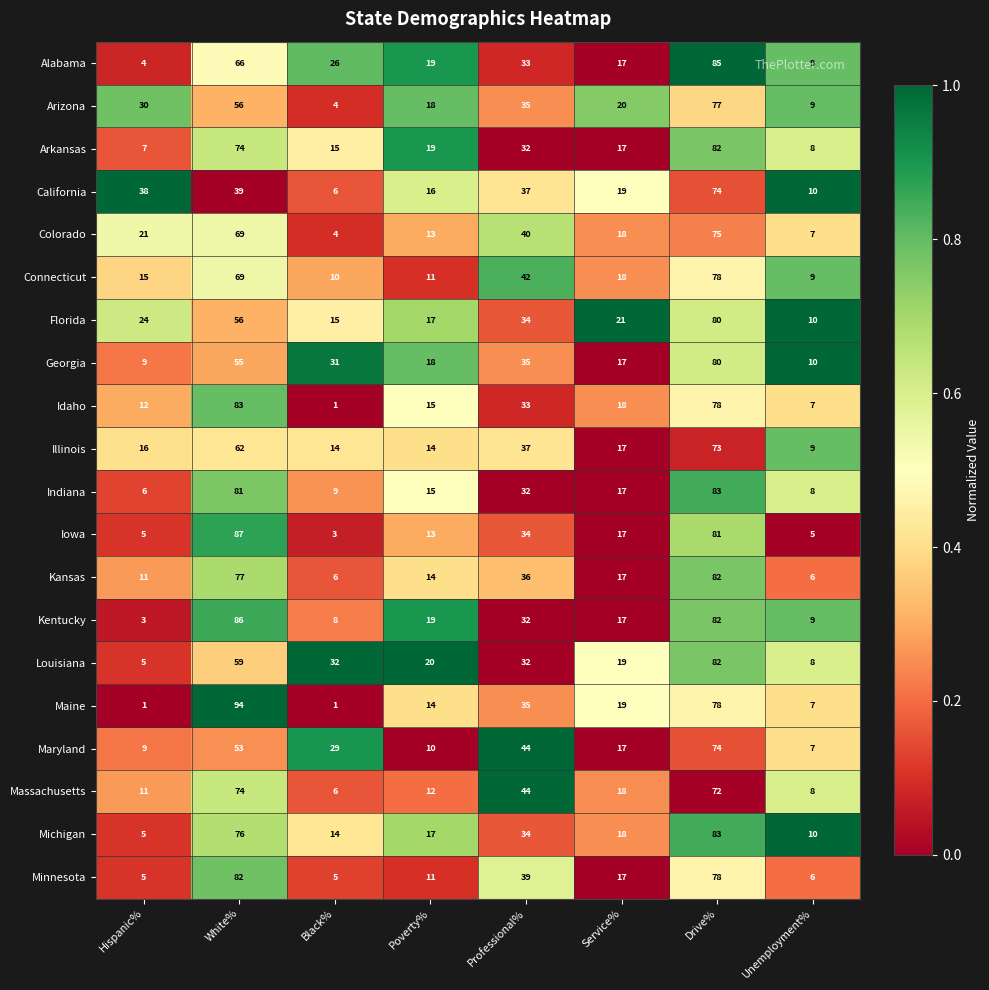

How many data points in Indiana are less than 17?

4